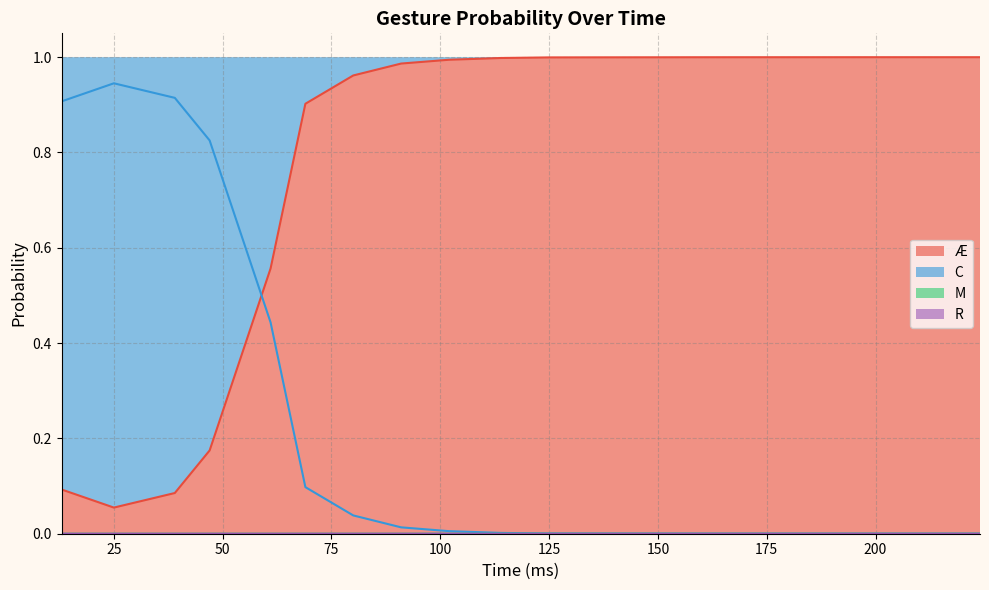

True or false: M and R cross at least once.

False